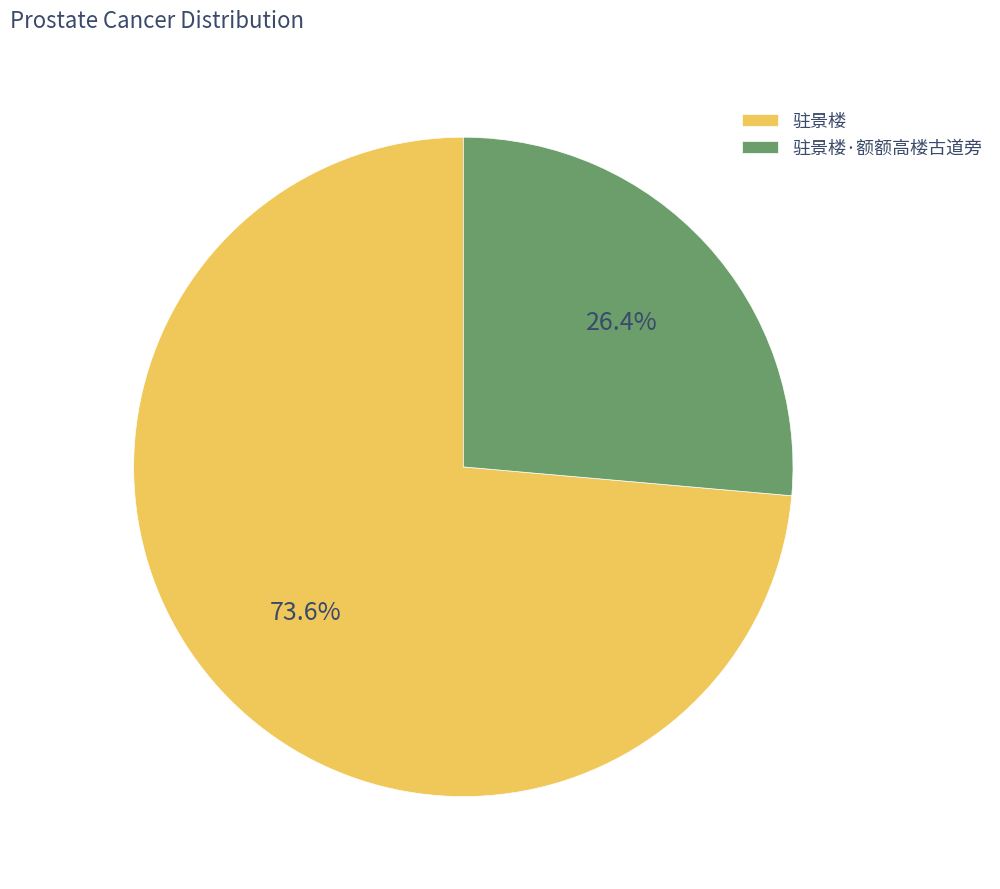

Which slice represents more than half of the pie?

驻景楼